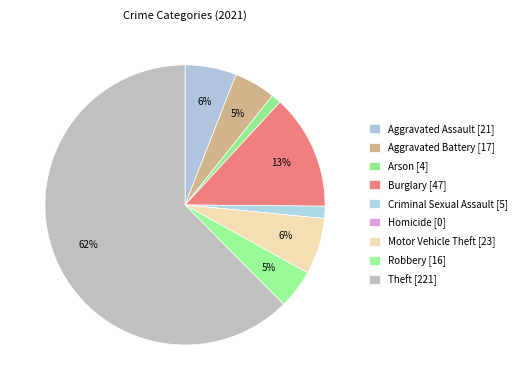

Which has a higher value, Criminal Sexual Assault or Motor Vehicle Theft?

Motor Vehicle Theft